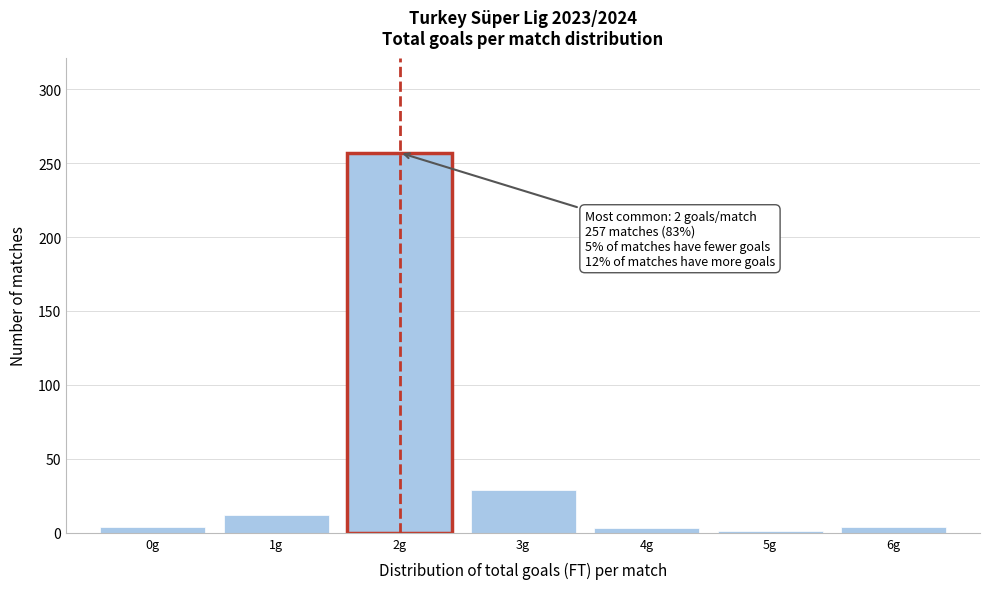

Which range on the x-axis has the tallest bar?

1.5 to 2.5